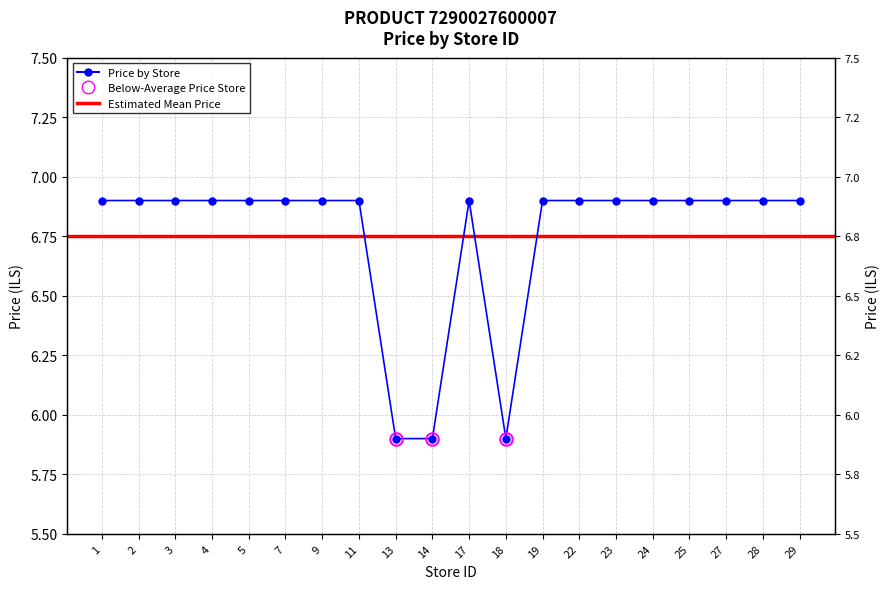

What is the sum of the values at 9 and 2?

13.8